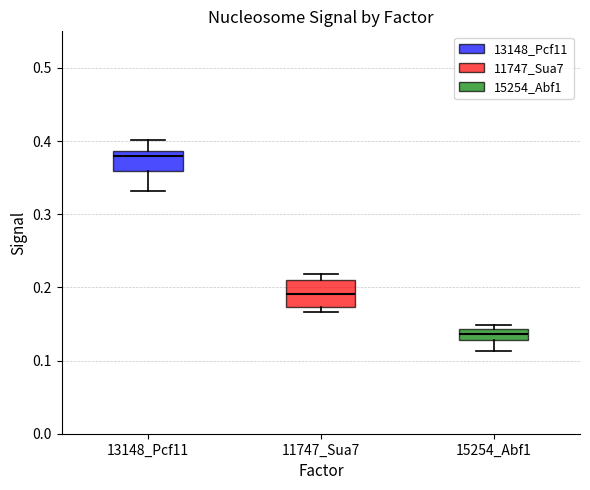

Where is the lower edge of the box for 15254_Abf1 on the y-axis? The values are not printed on the chart, so give them approximately, as read against the axis.

0.13